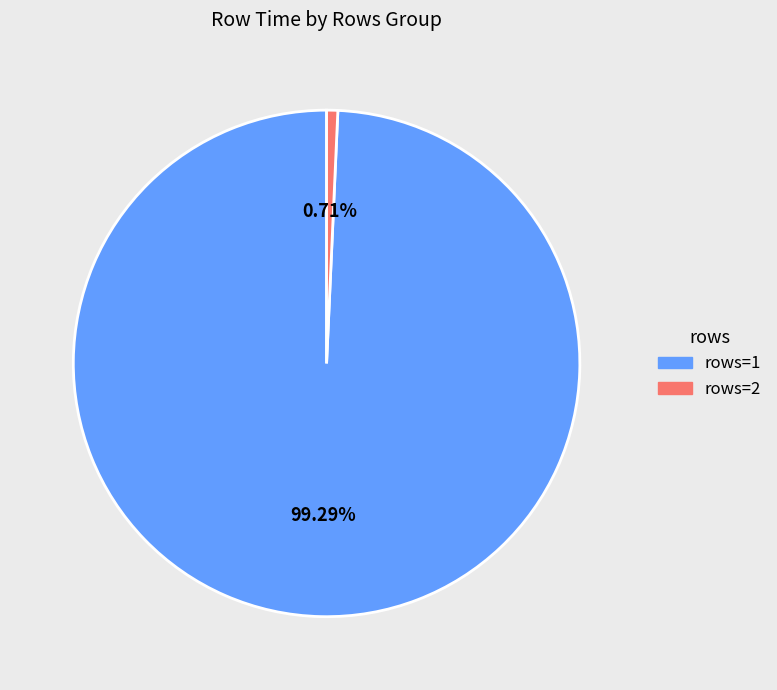

Is there any slice that represents more than half of the pie?

Yes